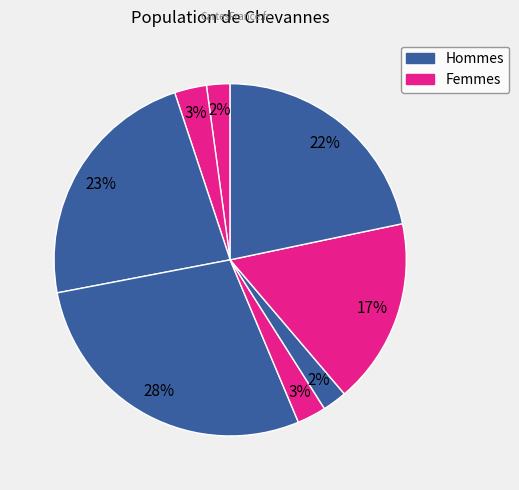

Count the number of slices in the pie.

8